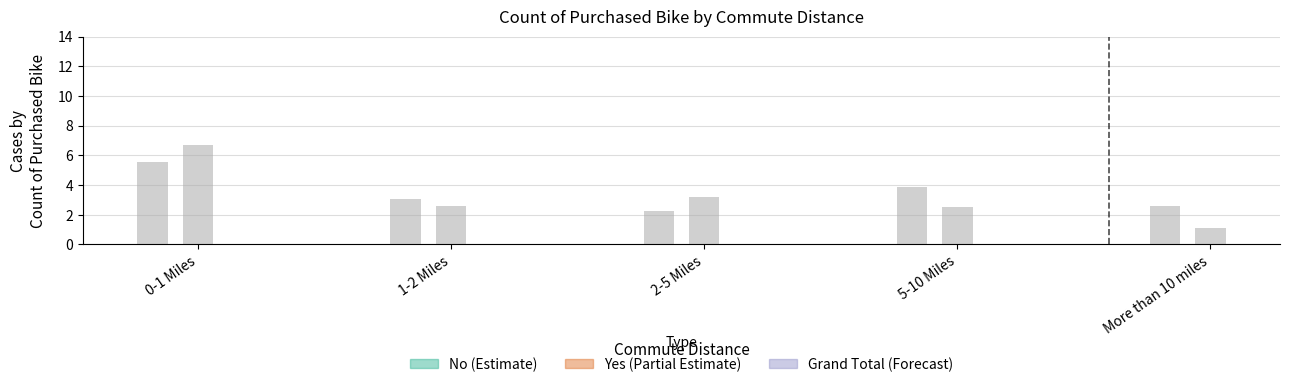

True or false: Yes has a value of 0.8 at 1-2 Miles.

False